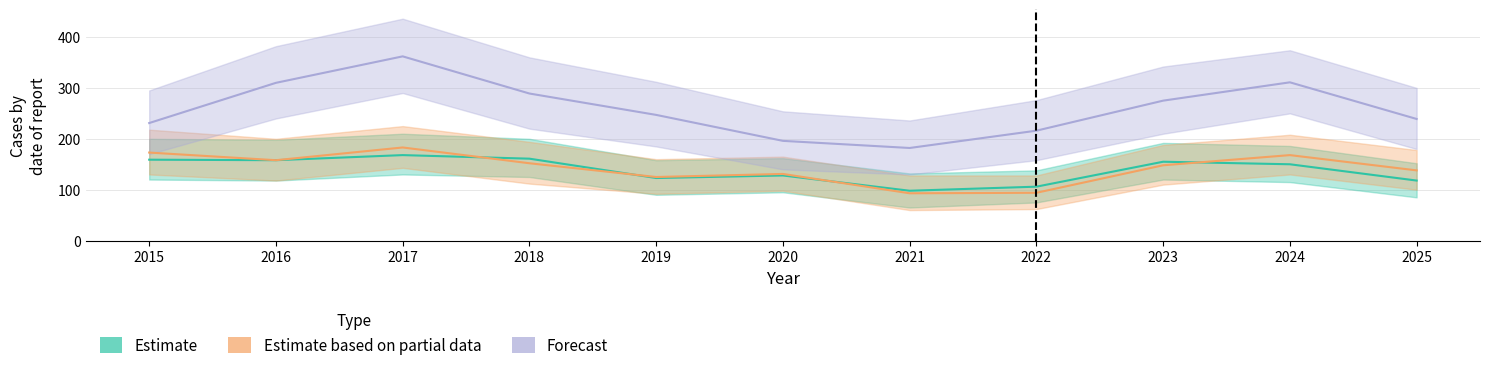

The value of Estimate at 2020 is 65. True or false?

False